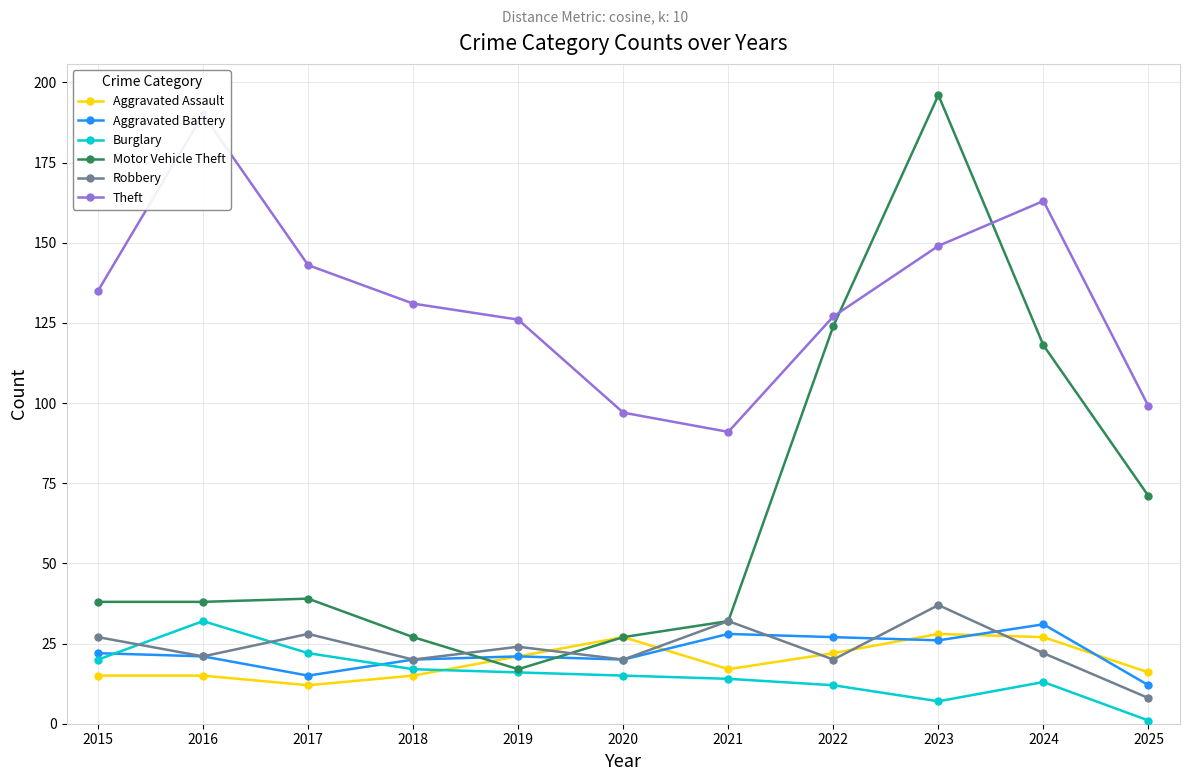

Which series has the largest range (max minus min)?

Motor Vehicle Theft